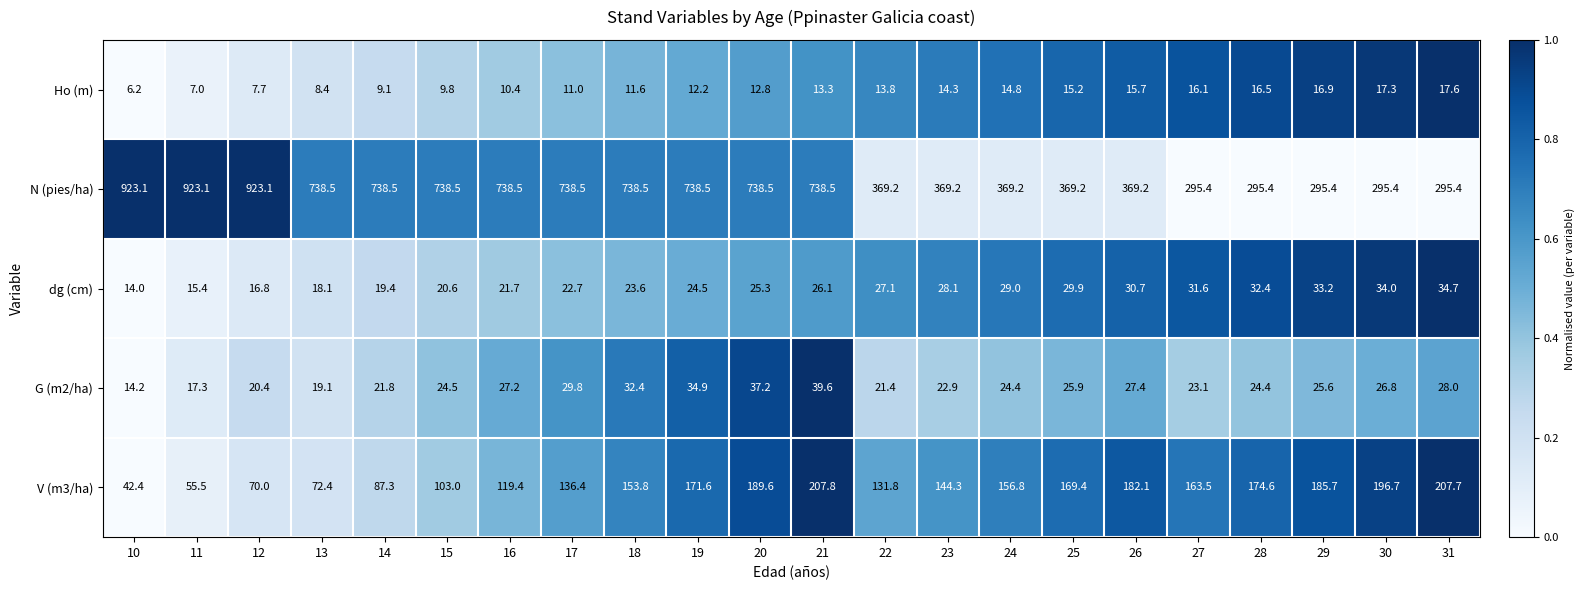

What is the difference between the highest and lowest values at 15?

728.7